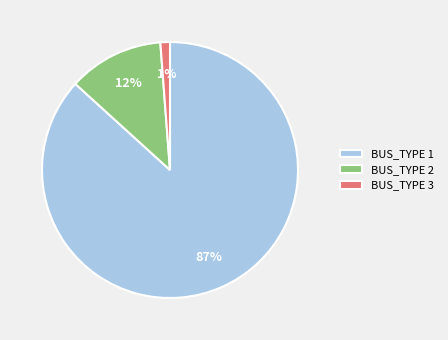

Combined, do BUS_TYPE 1 and BUS_TYPE 2 account for over 50%?

Yes